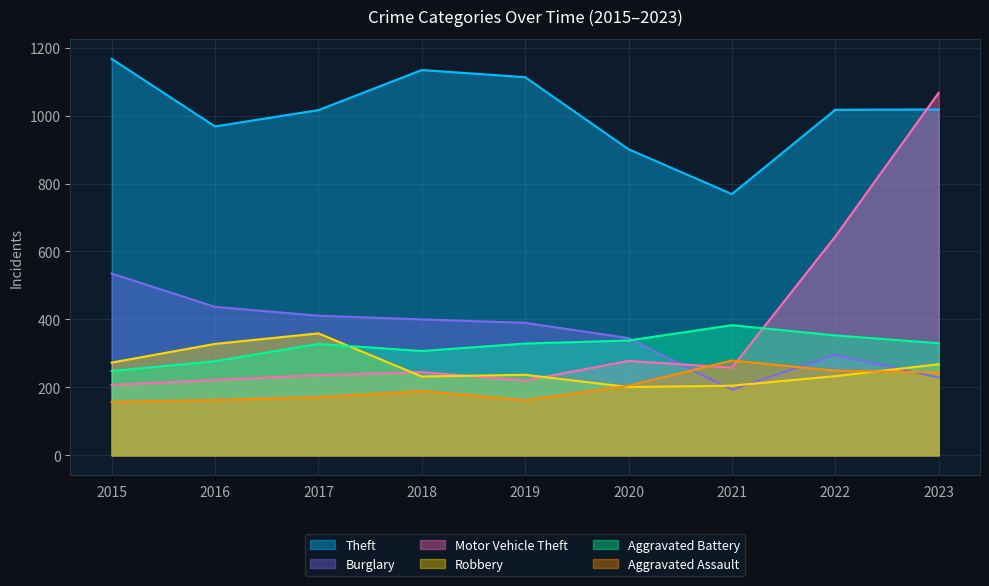

How many values in the Burglary series exceed 390?

4